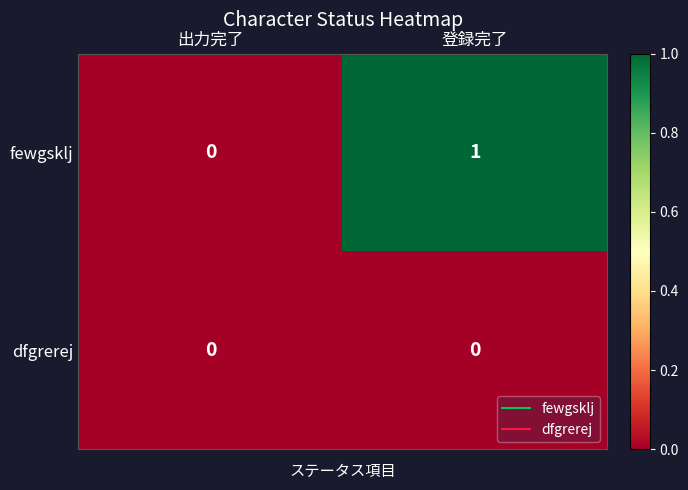

Which series changed the most between 出力完了 and 登録完了?

fewgsklj